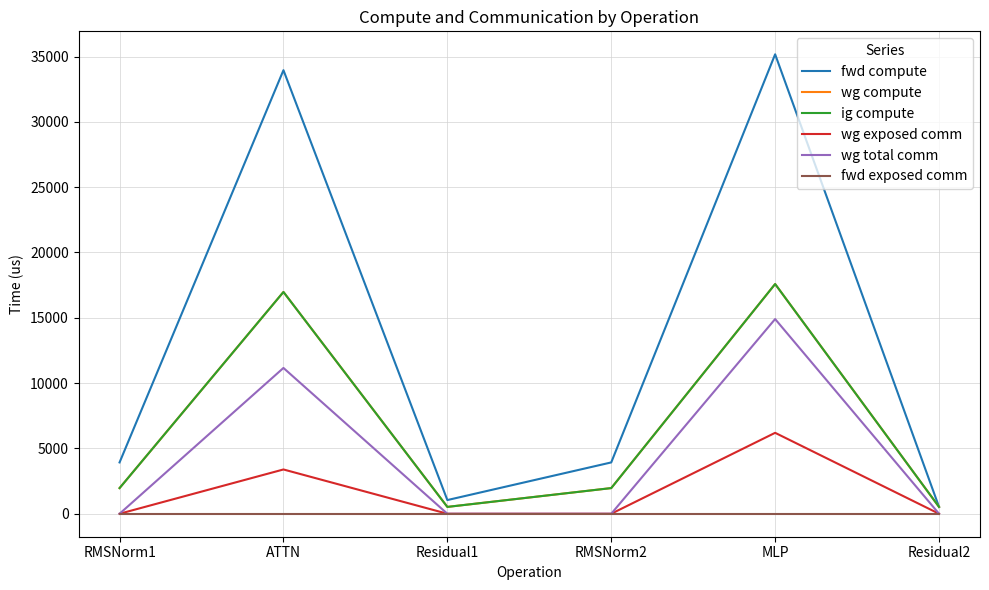

What is the spread (max minus min) of values at RMSNorm1?

3928.9